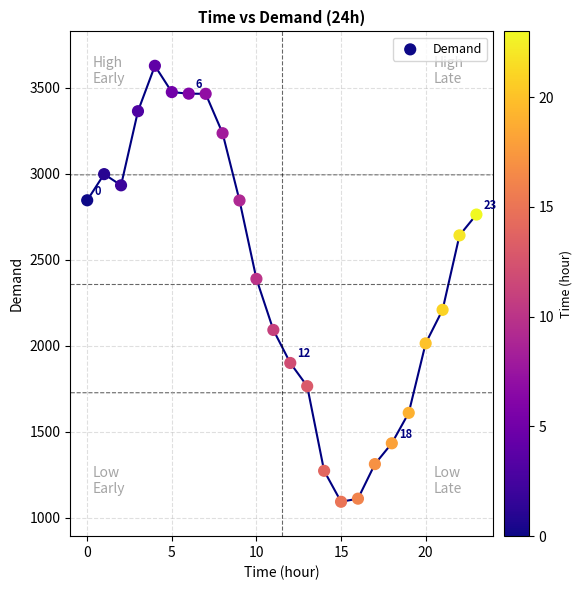

What is the range of Y values (max minus min)?

2535